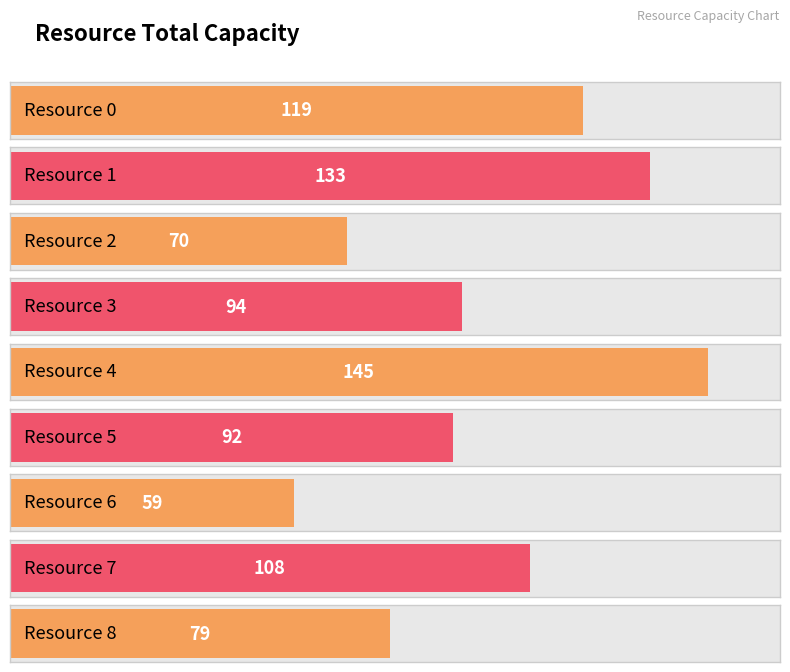

What is the sum of all values?

899